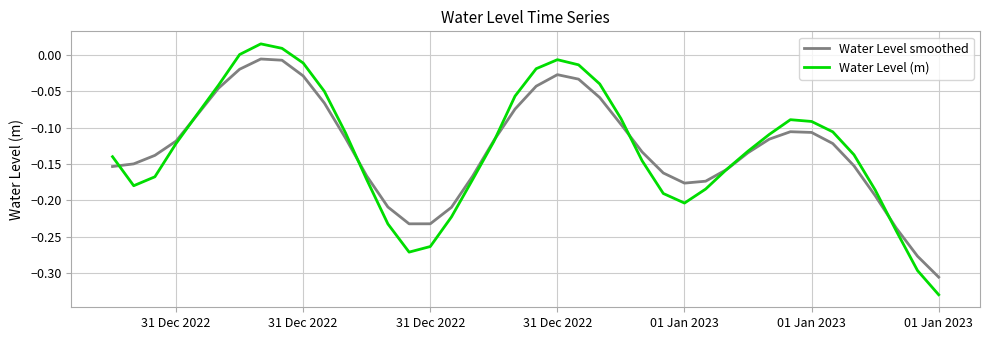

What is the difference between the second highest and second lowest values in the Water Level smoothed series?

0.3